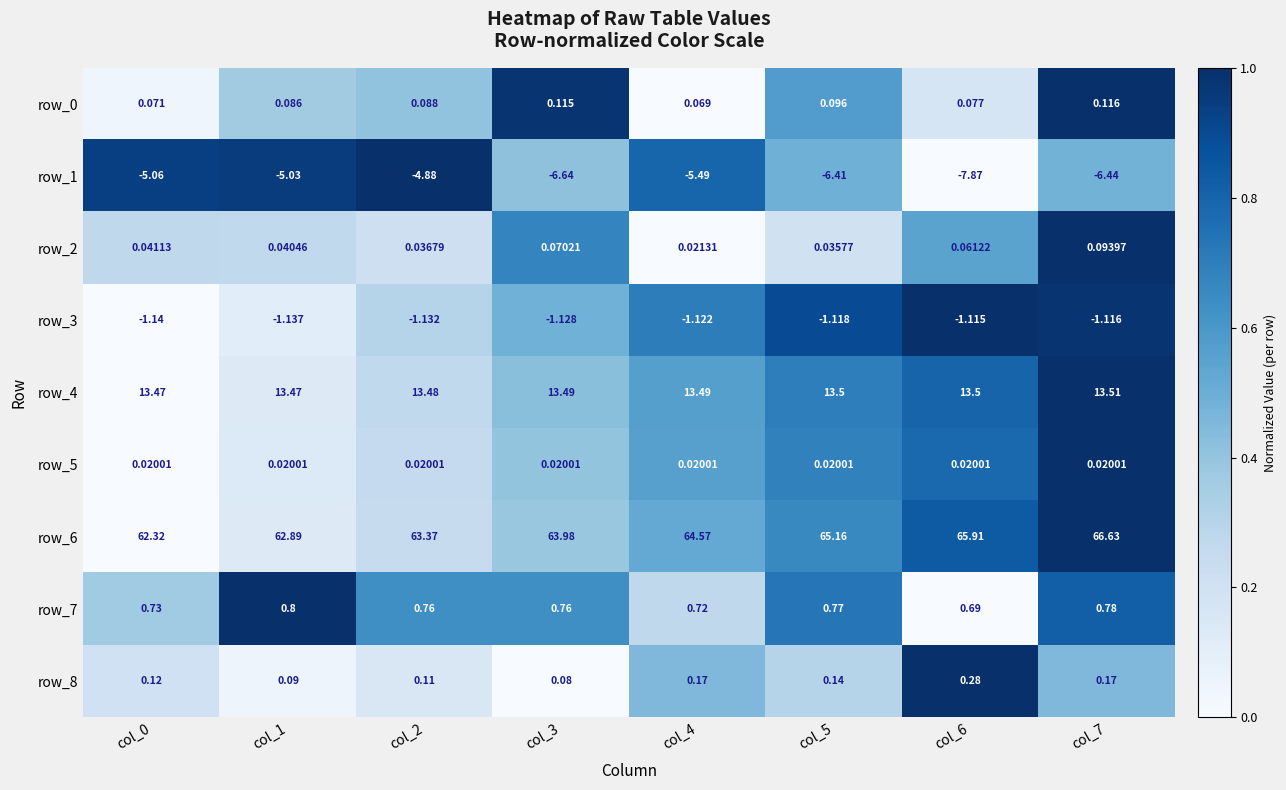

Is the value of row_3 at col_1 greater than the value of row_7 at col_3?

No